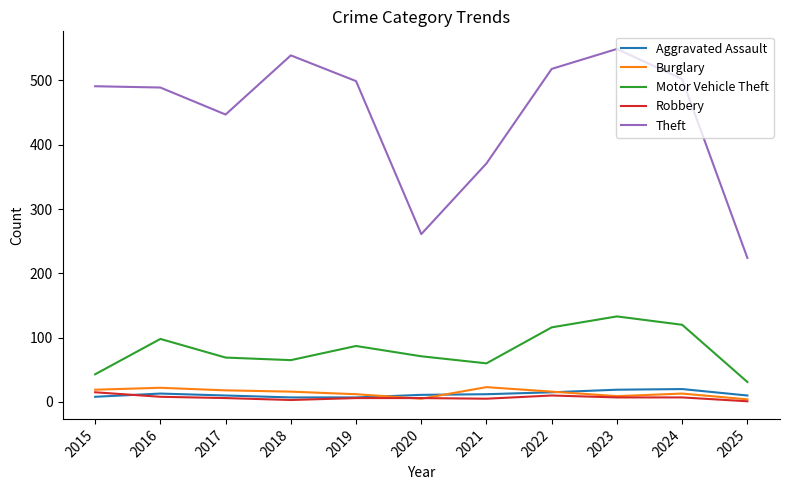

What are all the series names shown in the legend?

Aggravated Assault, Burglary, Motor Vehicle Theft, Robbery, Theft